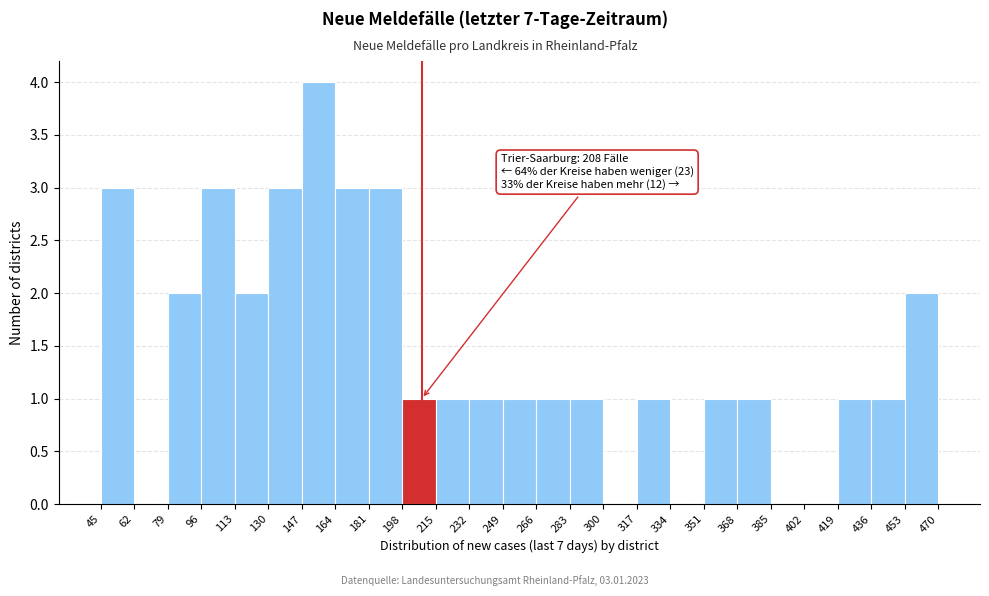

Which range on the x-axis has the tallest bar?

147 to 164